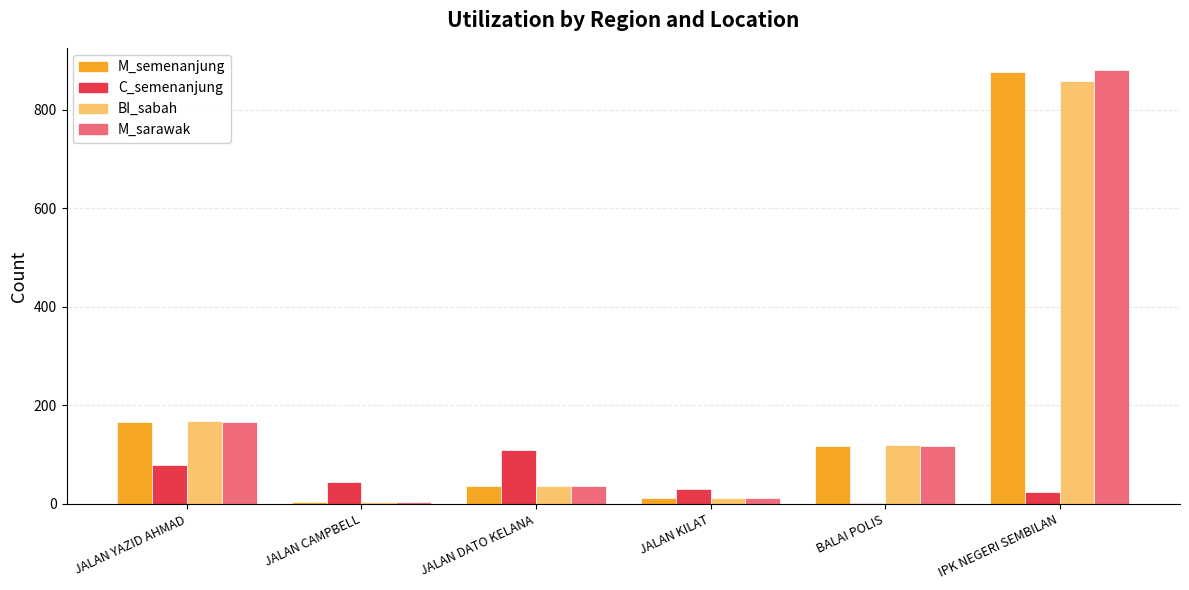

Which category has the highest value in the M_sarawak series?

IPK NEGERI SEMBILAN